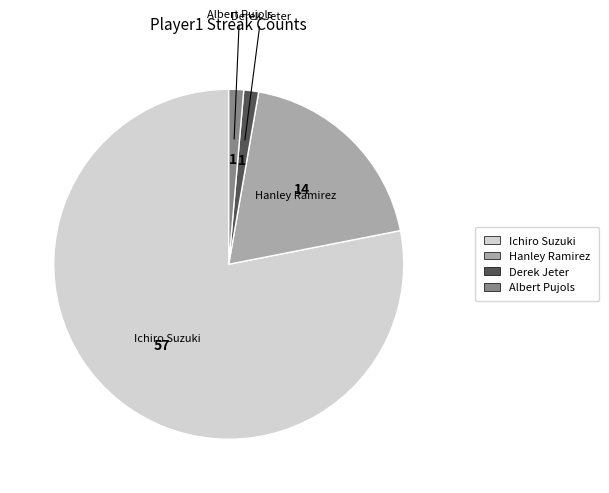

Is there any slice that represents more than half of the pie?

Yes